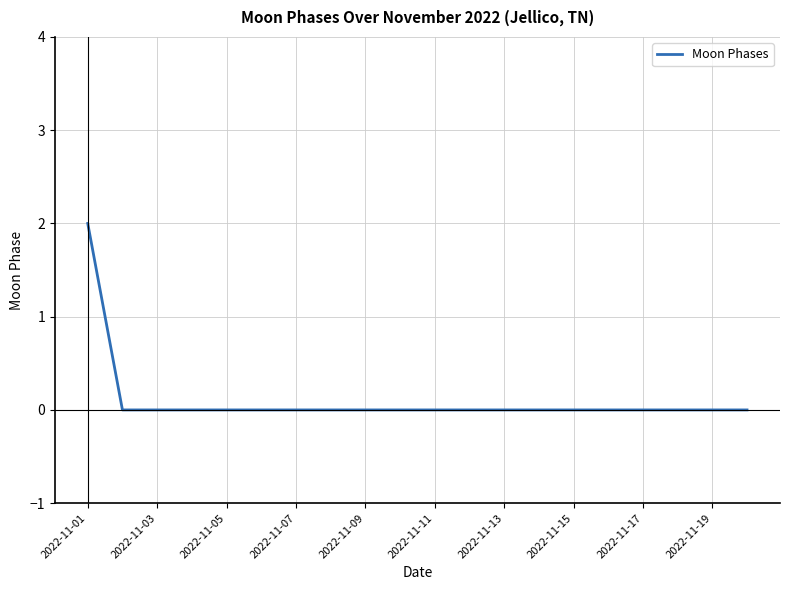

How many lines are shown in the chart?

1